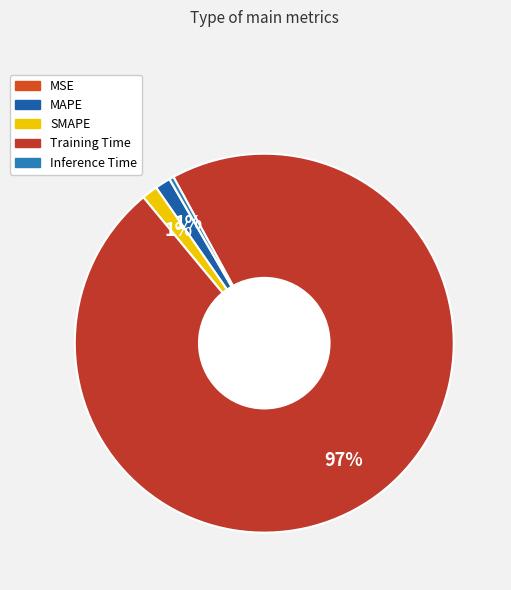

How many slices are in this pie chart?

5